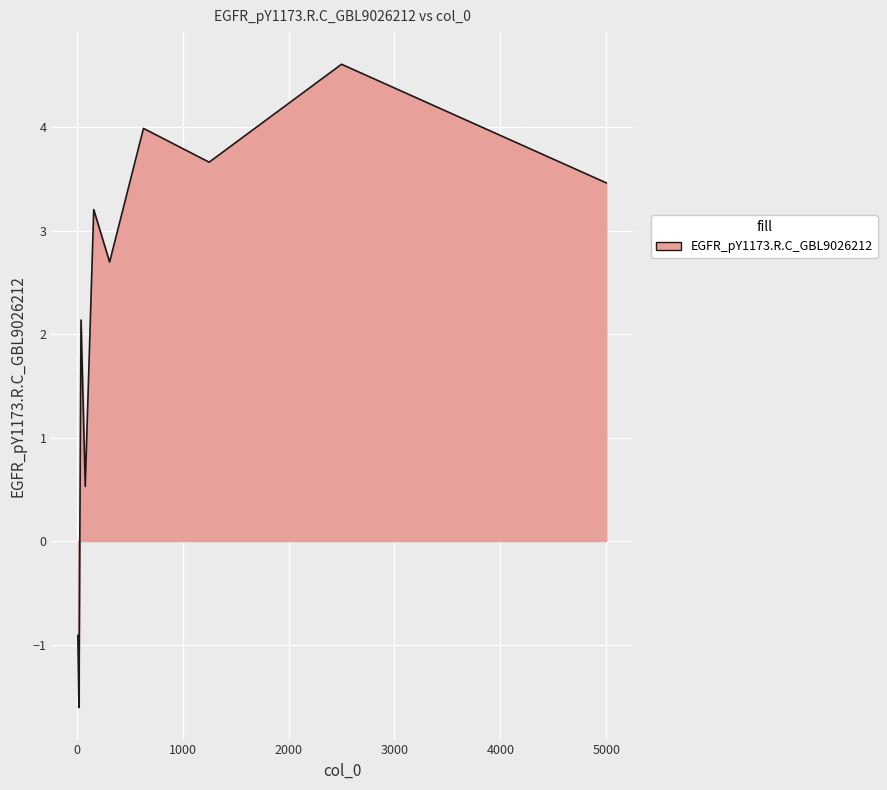

What is the greatest value displayed?

4.6